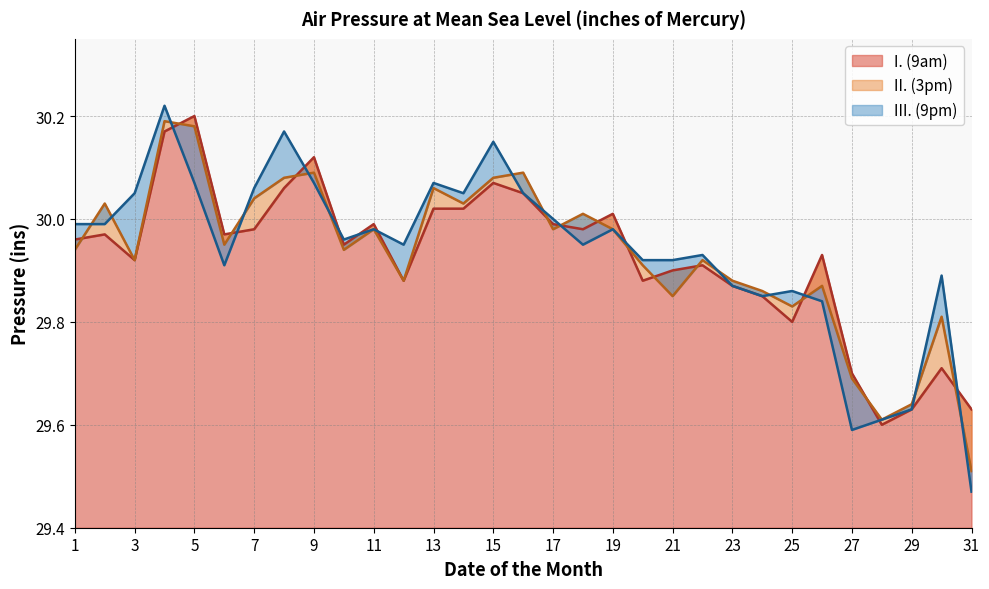

What are all the series names shown in the legend?

I. (9am), II. (3pm), III. (9pm)